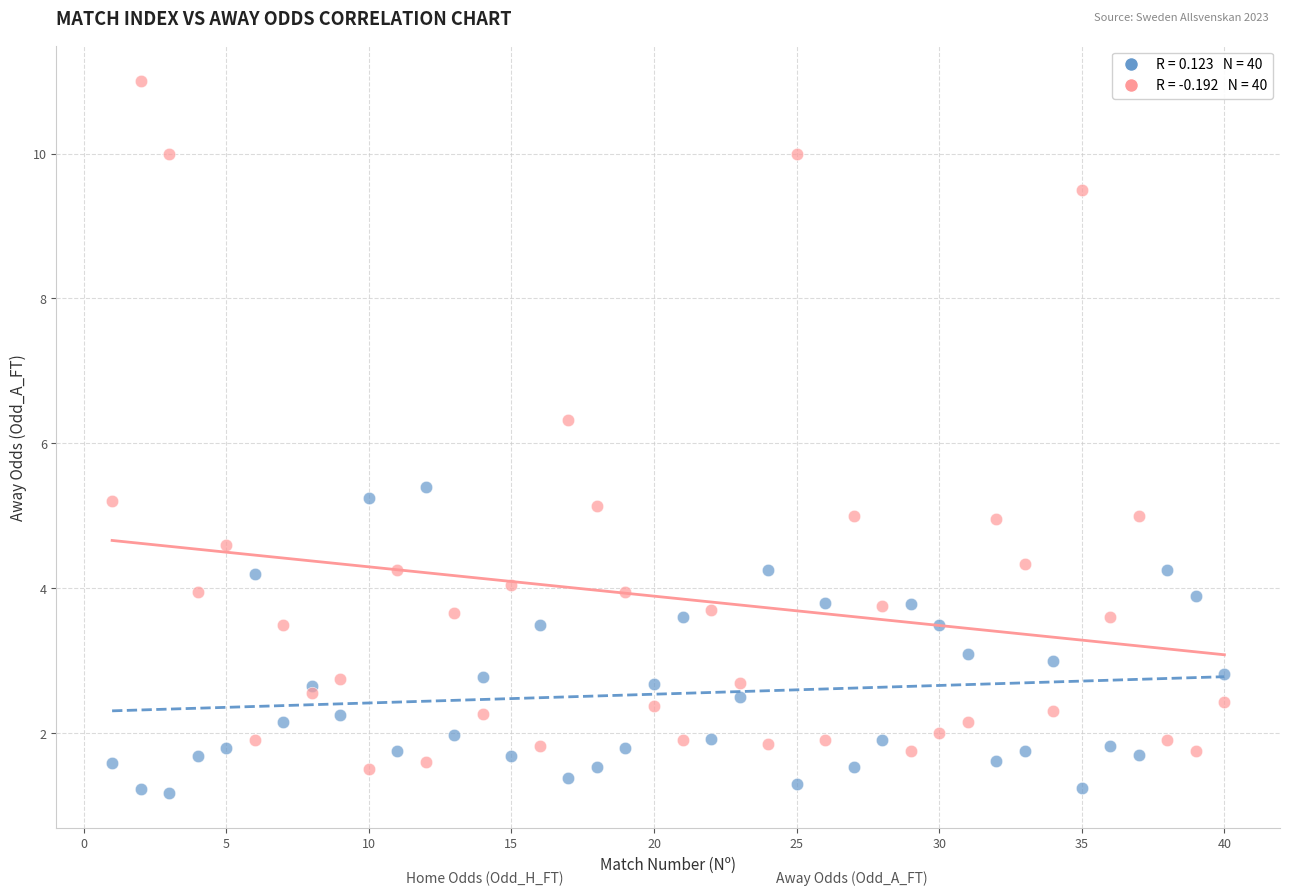

Across all series, what Y value is closest to 6?

6.3